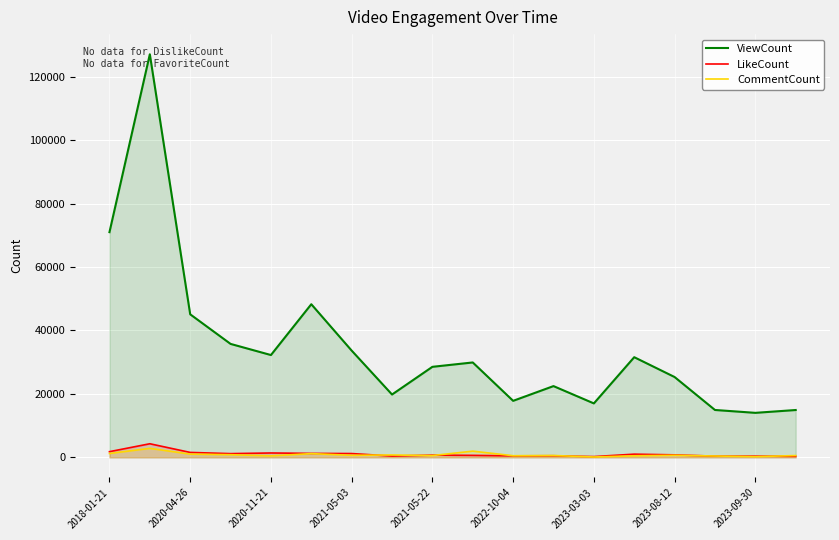

Rank the series at 9 from highest to lowest value.

ViewCount, CommentCount, LikeCount